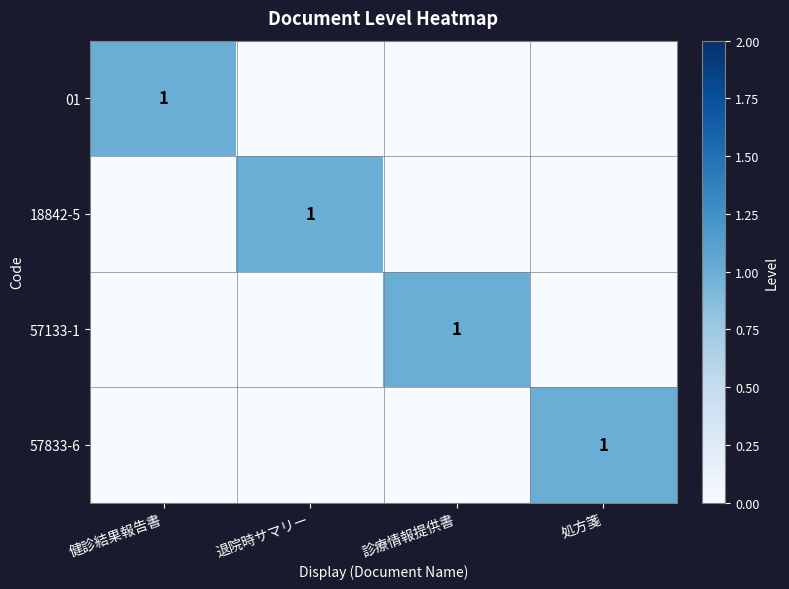

How many positive values does the 01 series have?

1